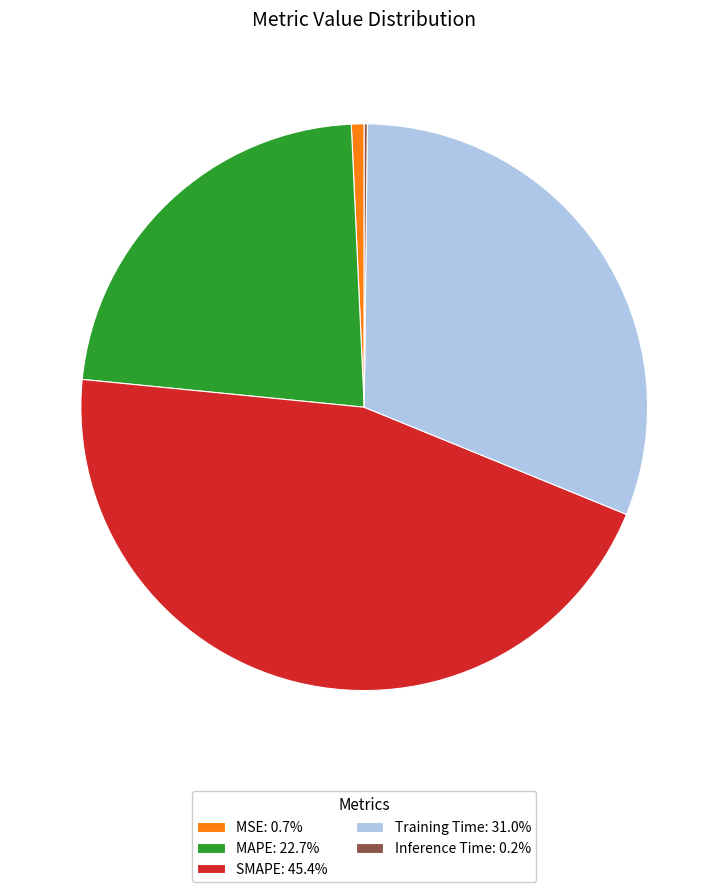

Approximately how many times larger is the value at MAPE: 22.7% compared to SMAPE: 45.4%?

0.5